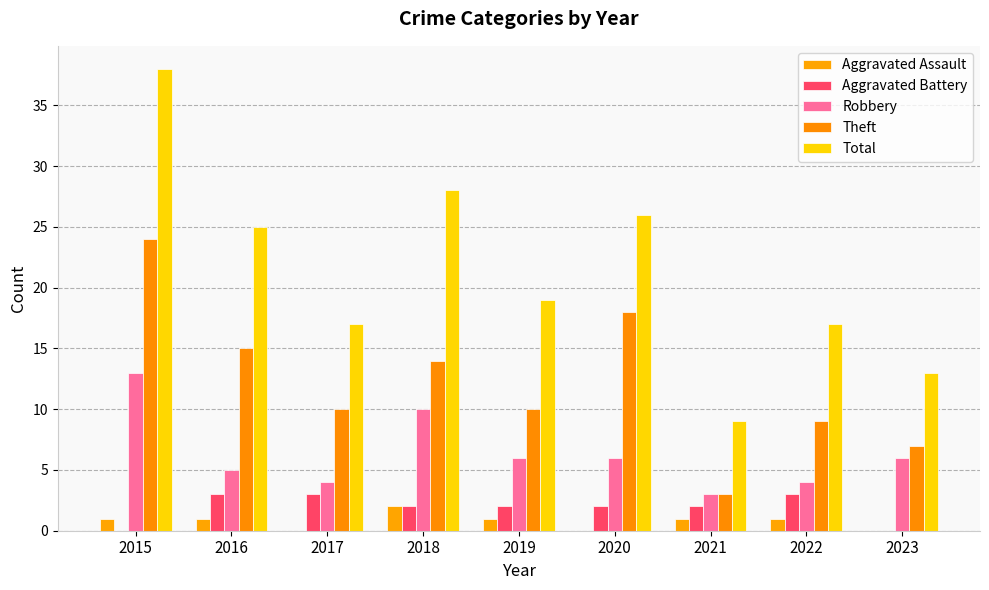

What is the difference between the maximum and second lowest values in the Robbery series?

9